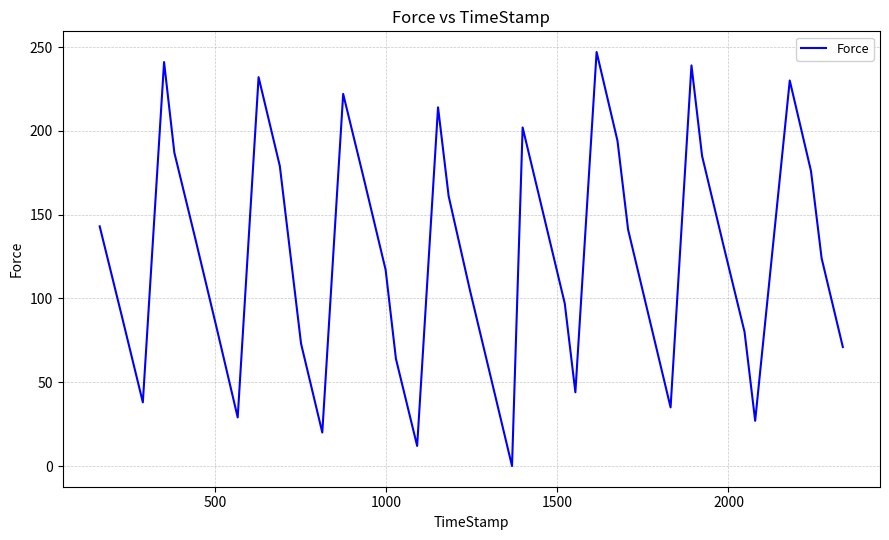

What is the greatest value displayed?

247